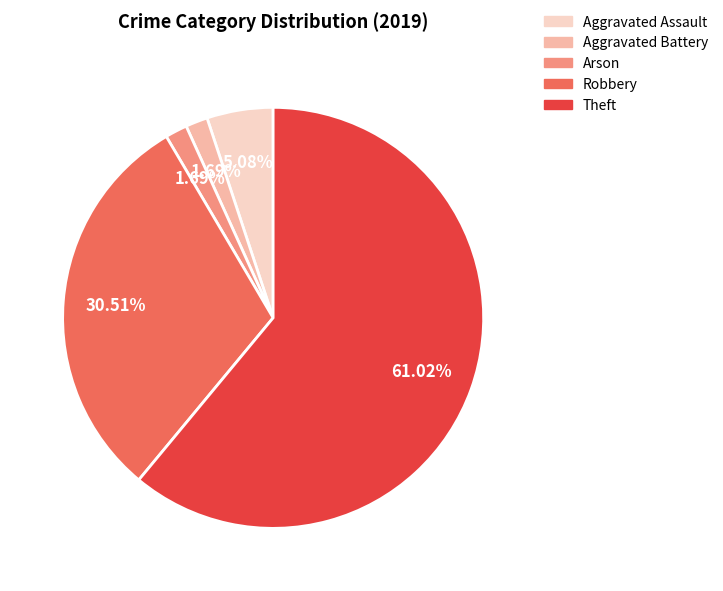

What percentage is the Robbery slice, to the nearest percent?

31%